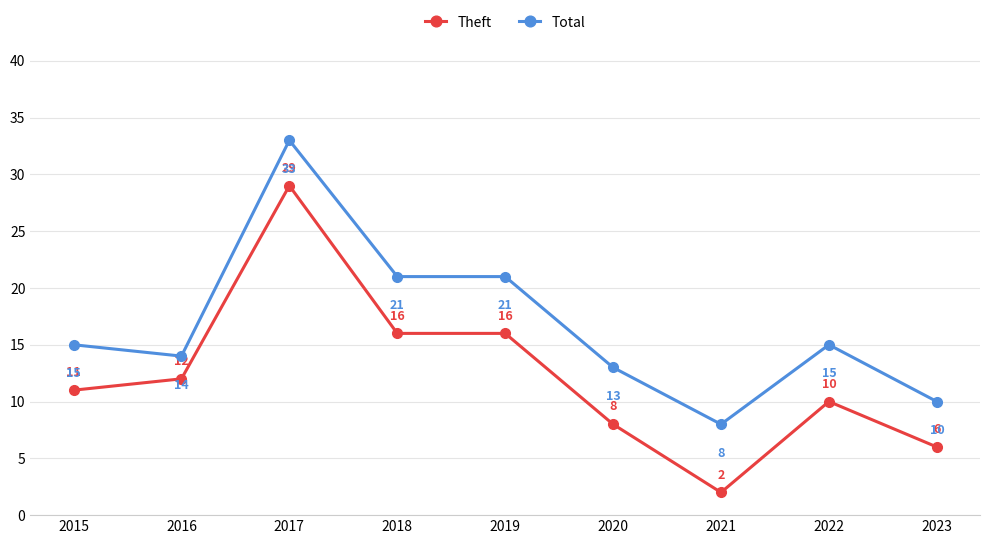

What is the approximate value of Total at 2016?

14